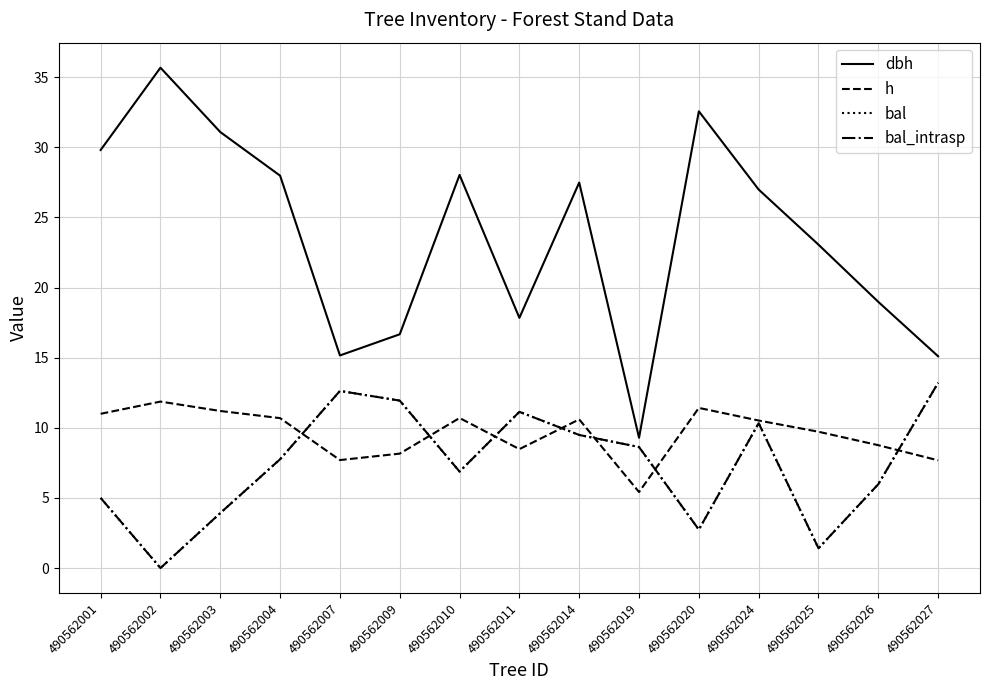

Which series has the largest range (max minus min)?

dbh